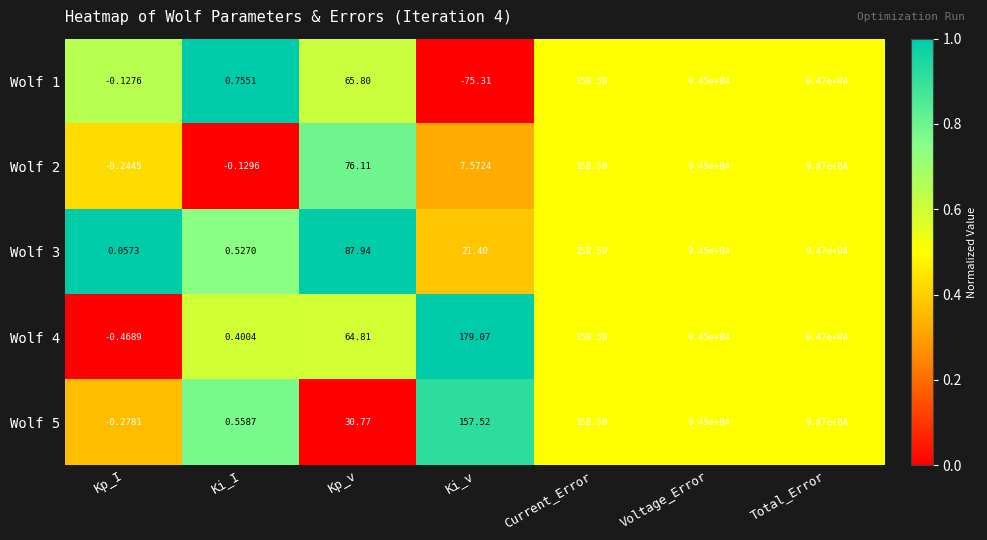

At which category is the sum across all series the highest?

Total_Error